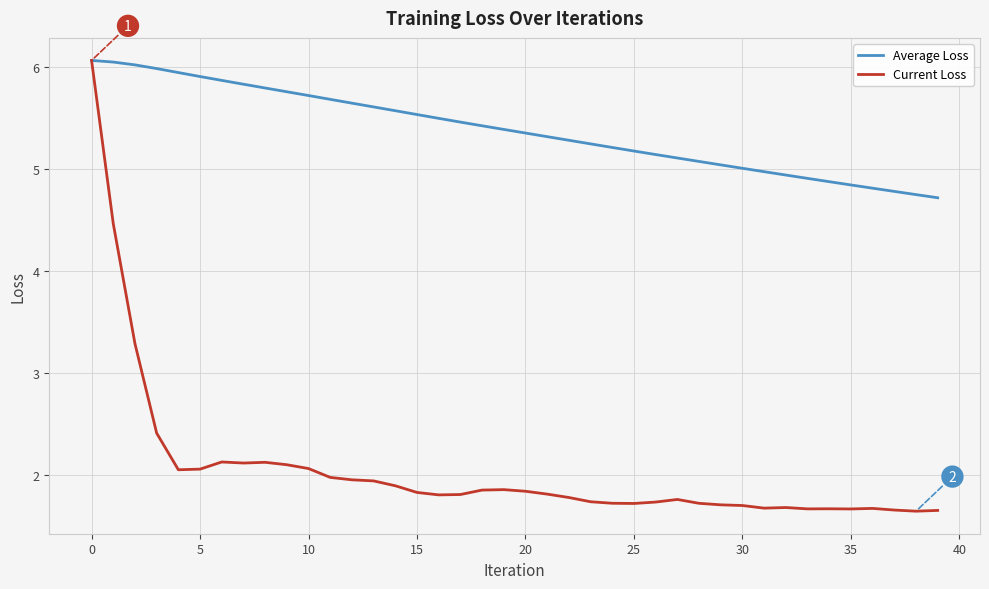

What is the lowest value of the Average Loss series?

4.7